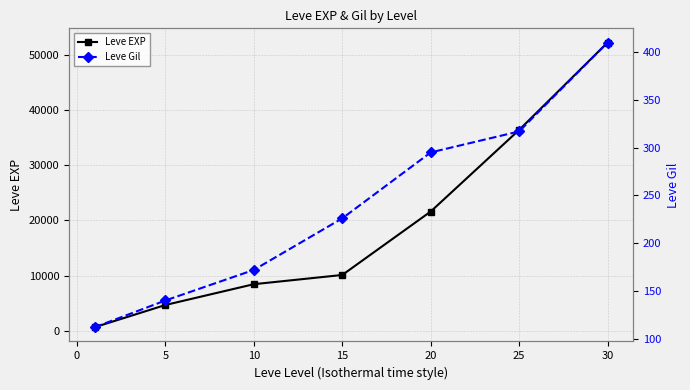

True or false: Leve Gil and Leve EXP cross at least once.

False